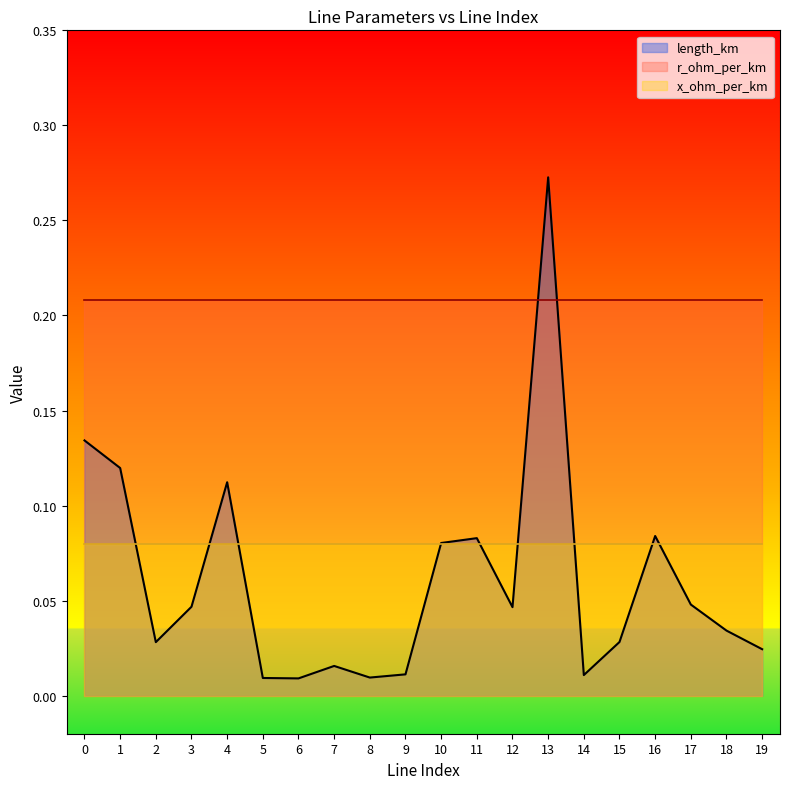

How many times do r_ohm_per_km and length_km cross each other?

2